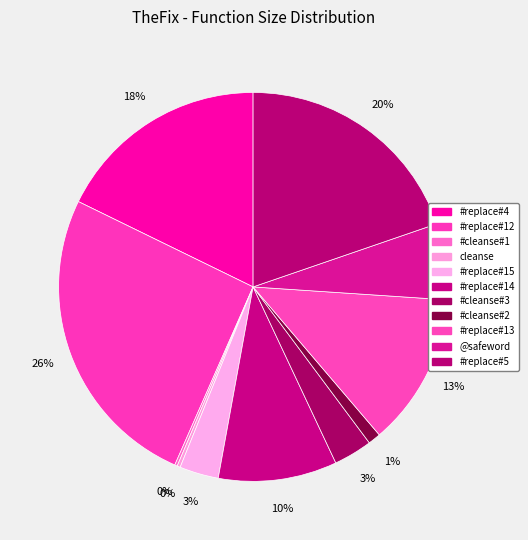

Rank the categories by value from lowest to highest.

#cleanse#1, cleanse, #cleanse#2, #cleanse#3, #replace#15, @safeword, #replace#14, #replace#13, #replace#4, #replace#5, #replace#12